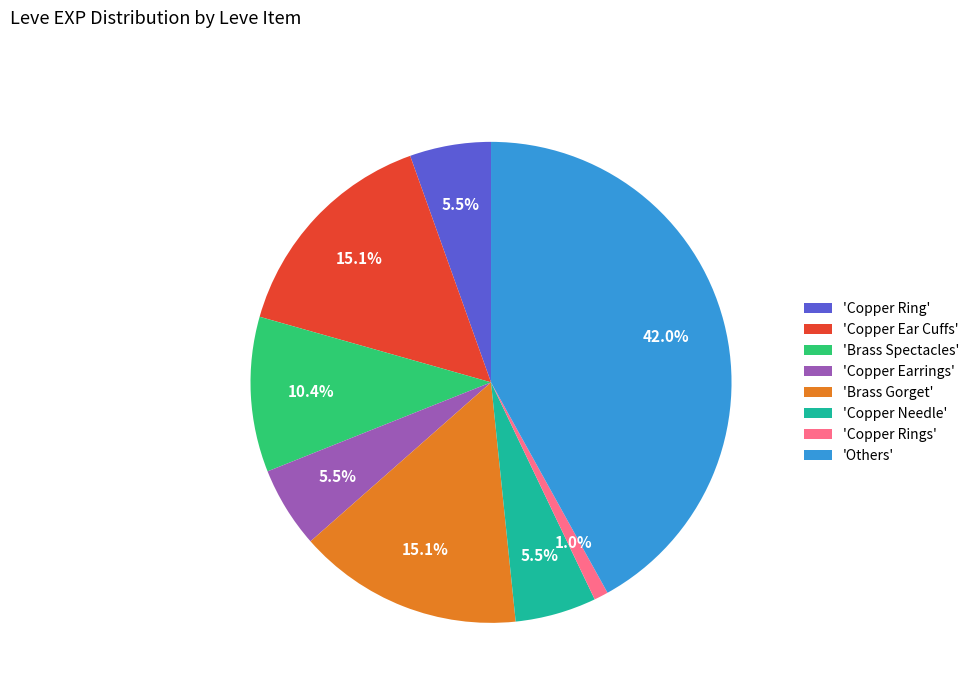

How many segments does this pie chart have?

8